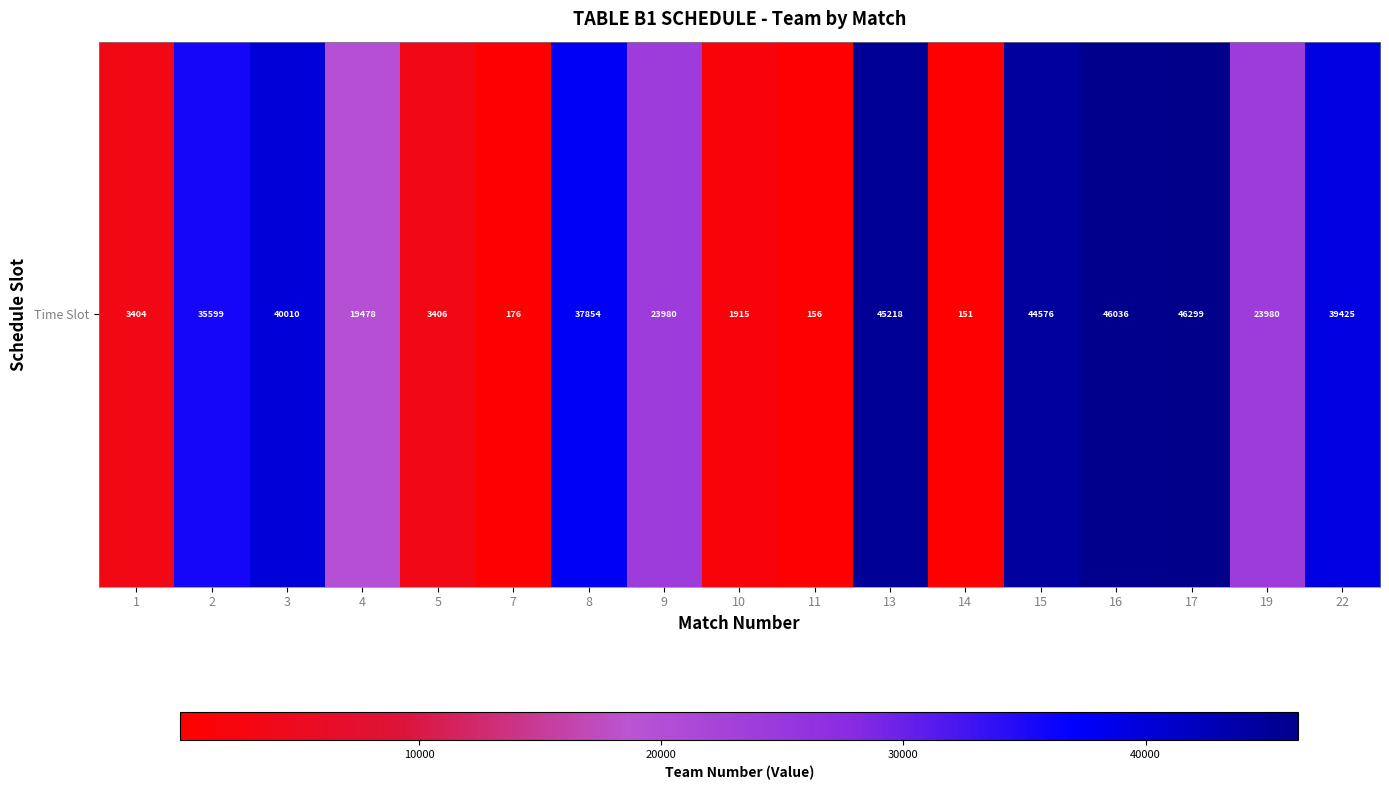

Rank the categories by value from highest to lowest.

17, 16, 13, 15, 3, 22, 8, 2, 9, 19, 4, 5, 1, 10, 7, 11, 14